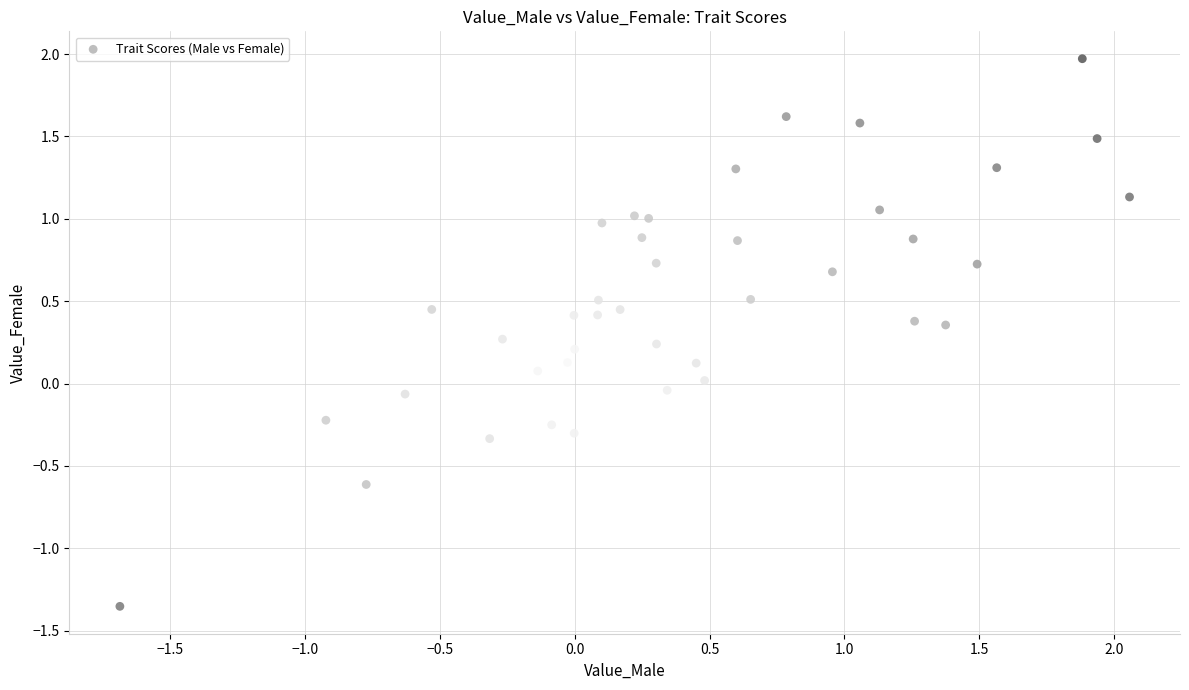

What is the range of Y values (max minus min)?

3.3